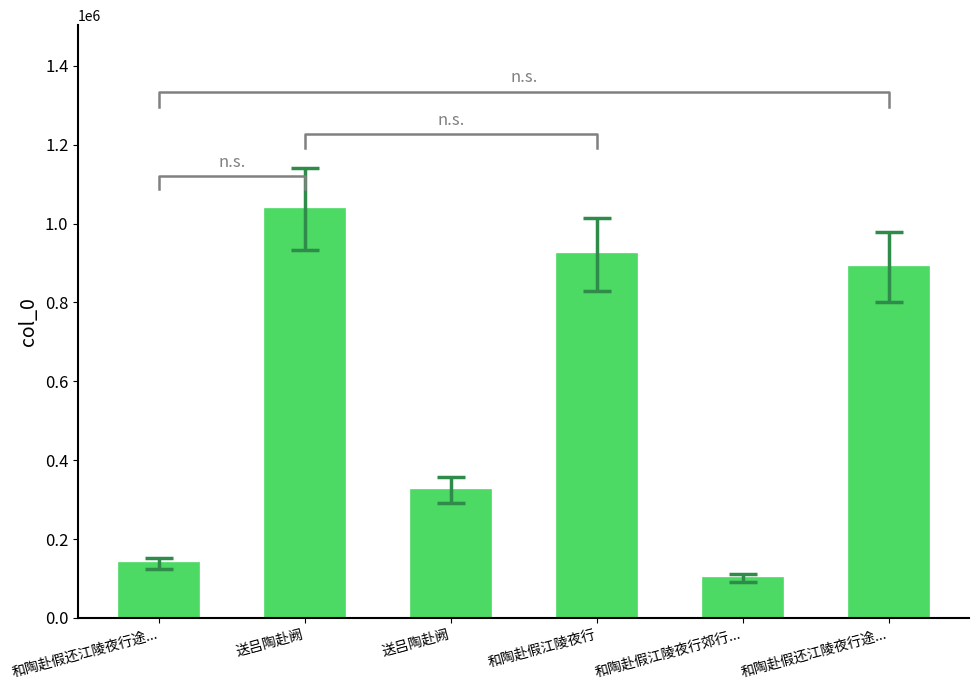

Reading left to right, extract all data points from this chart.

和陶赴假还江陵夜行途...=138881	送吕陶赴阙=1036947	送吕陶赴阙=323777	和陶赴假江陵夜行=922279	和陶赴假江陵夜行郊行...=100608	和陶赴假还江陵夜行途...=889555